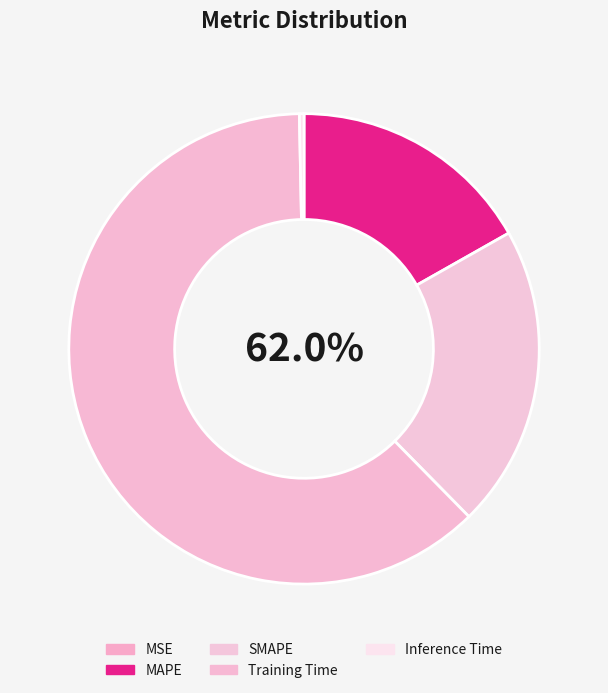

To the nearest percent, what is the combined percentage of Inference Time and SMAPE?

21%